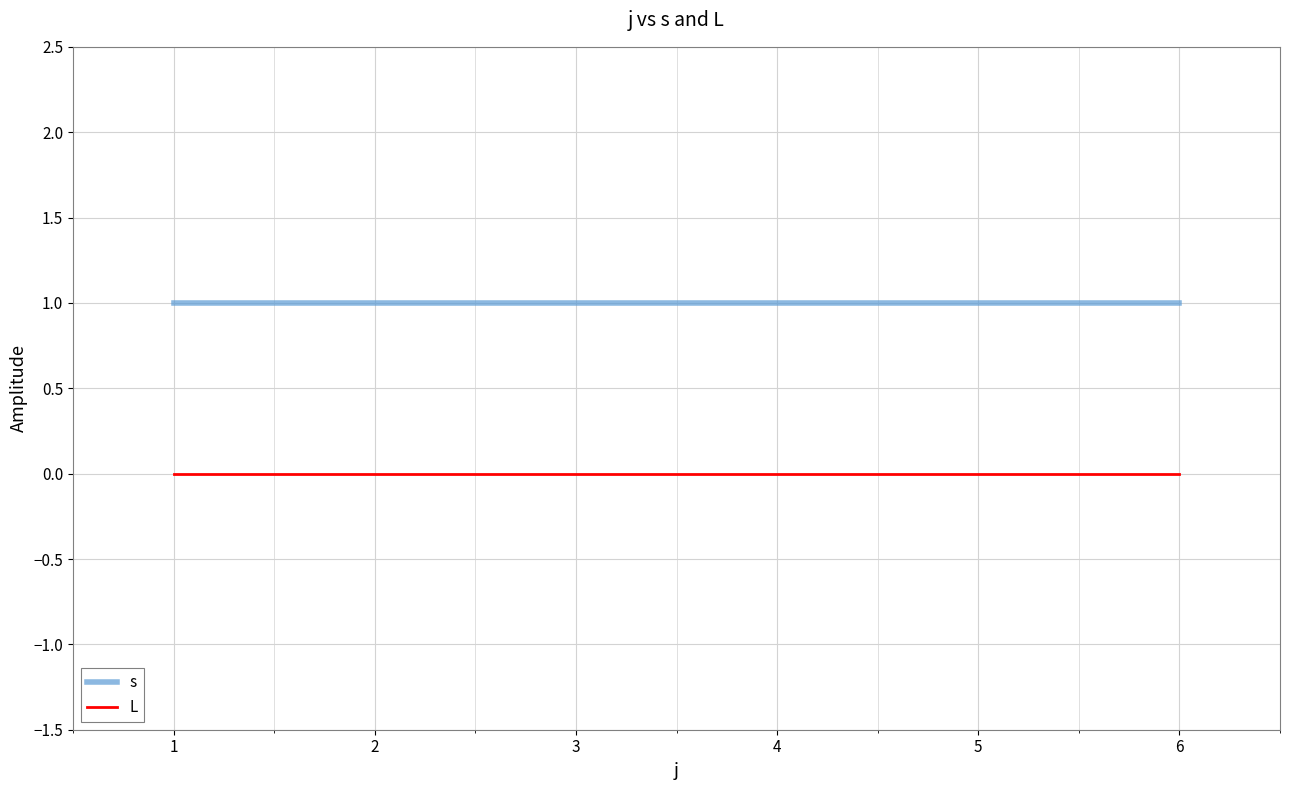

Which series has the largest total across all categories?

s